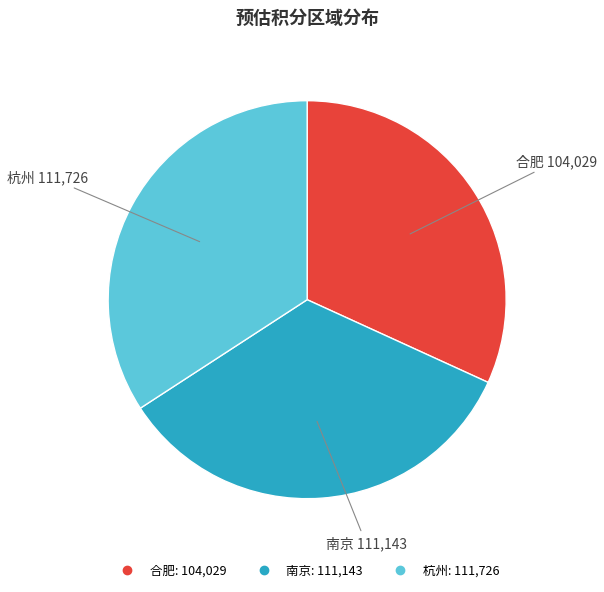

Is the sum of 南京 and 合肥 greater than half?

Yes